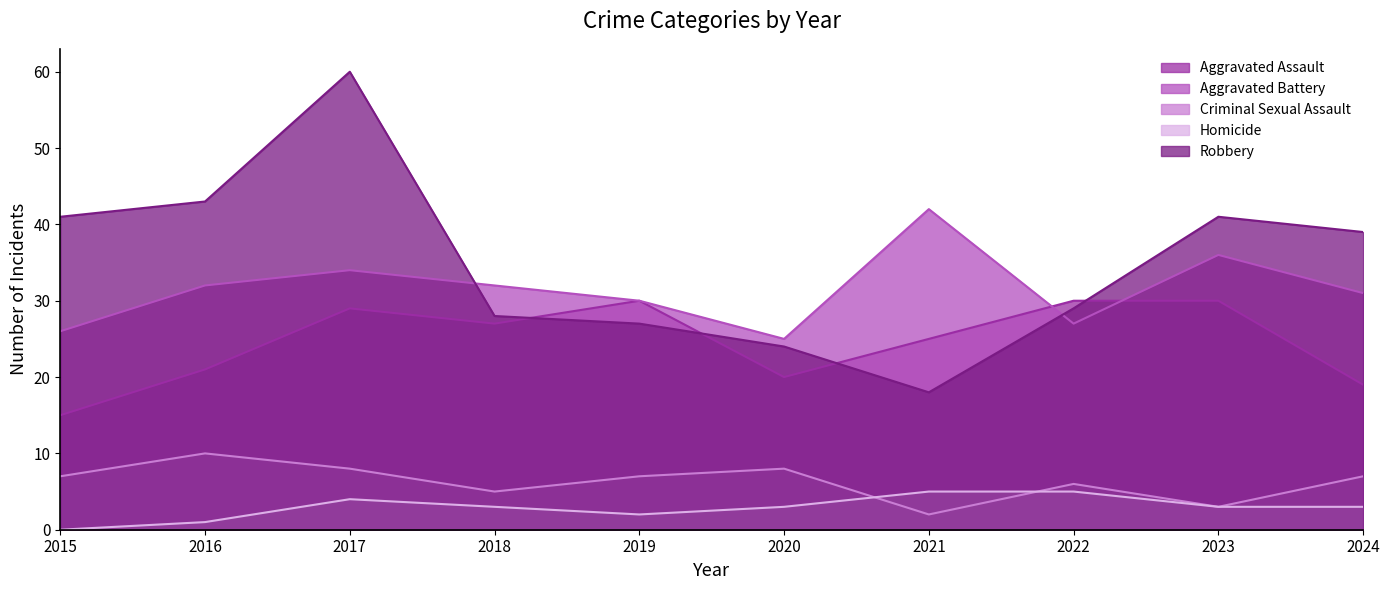

At how many categories does at least one series exceed 5?

10